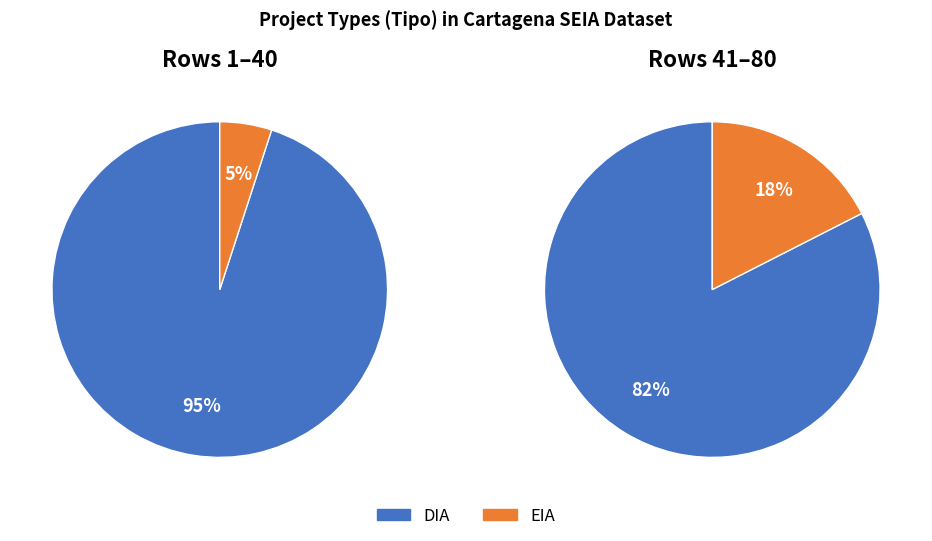

To the nearest percent, what is the combined percentage of DIA and EIA?

100%